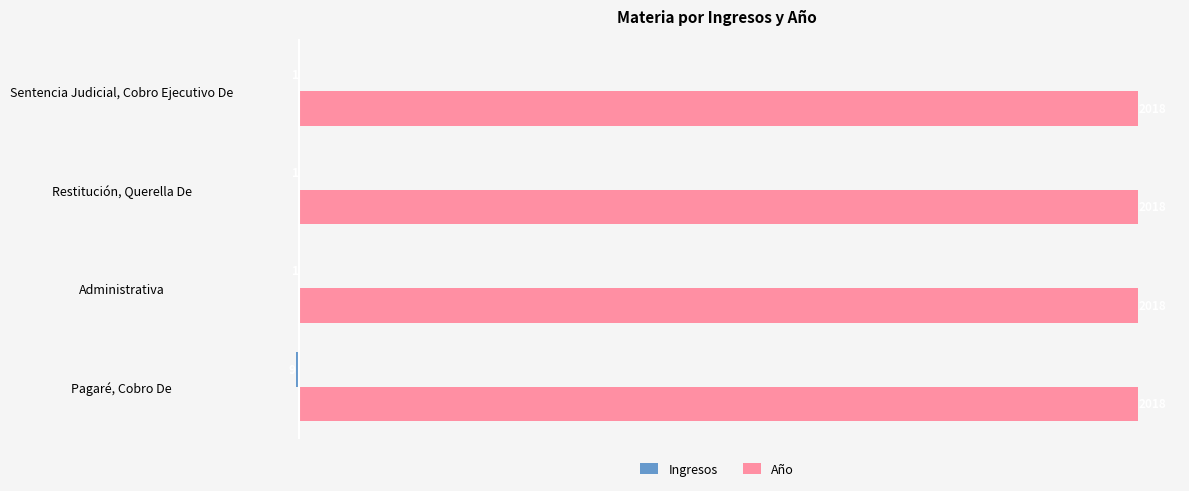

What is the greatest value displayed?

2018